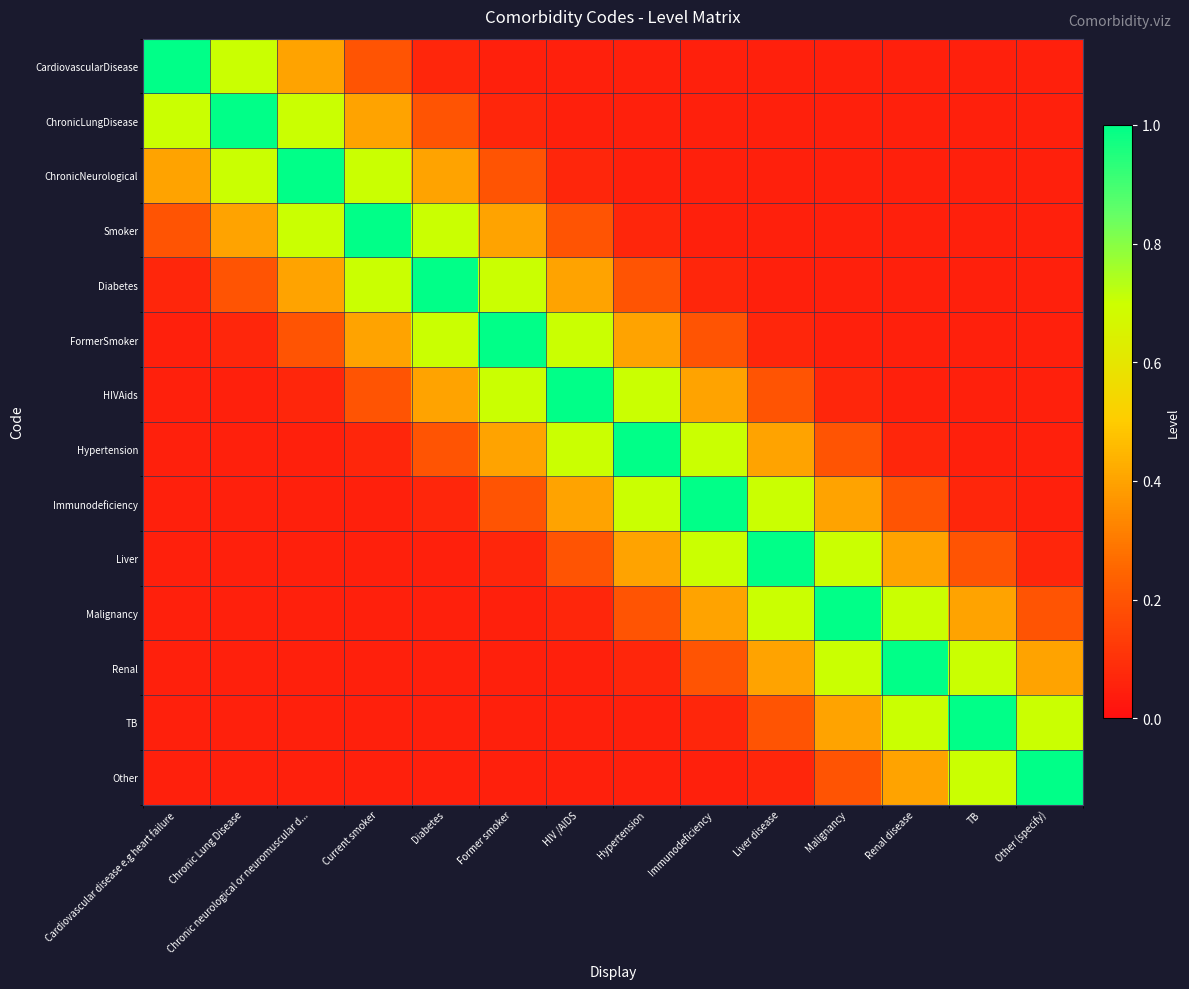

What is the spread (max minus min) of values at Malignancy?

0.9